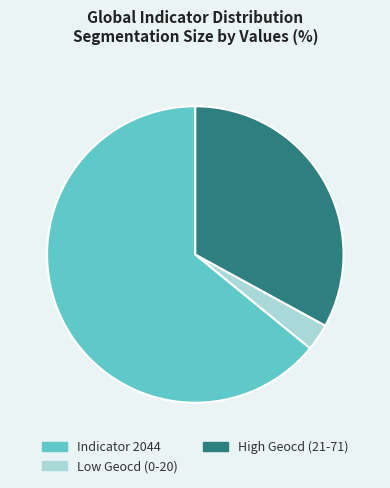

How many segments does this pie chart have?

3